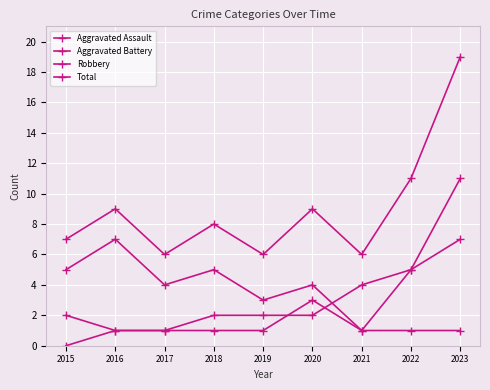

How many lines are shown in the chart?

4